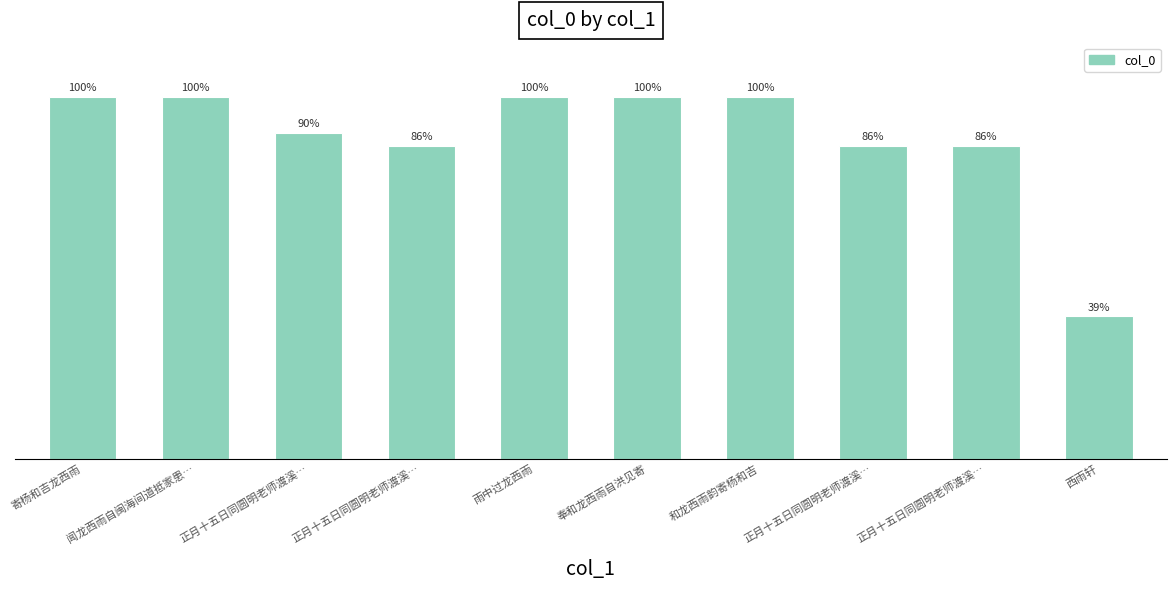

List the labels in order of value, smallest first.

西雨轩, 正月十五日同圆明老师渡溪…, 正月十五日同圆明老师渡溪…, 正月十五日同圆明老师渡溪…, 正月十五日同圆明老师渡溪…, 雨中过龙西雨, 寄杨和吉龙西雨, 奉和龙西雨自洪见寄, 和龙西雨韵寄杨和吉, 闻龙西雨自闽海间道抵家患…